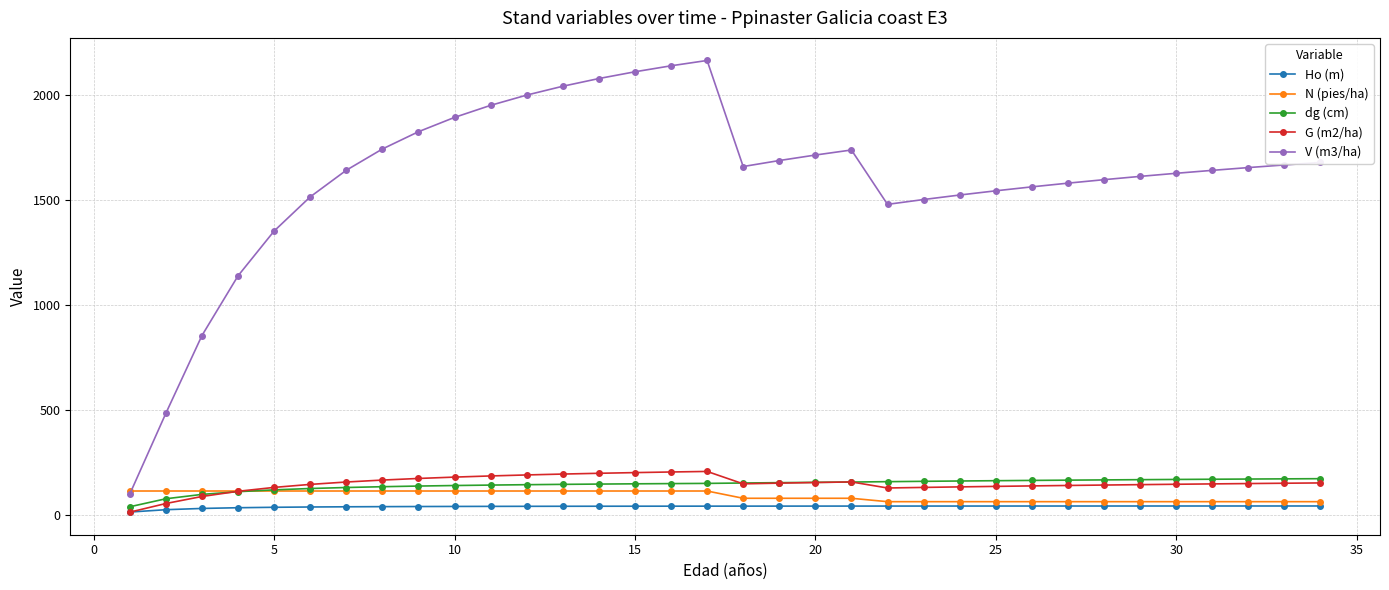

Which series has the widest spread of values?

V (m3/ha)